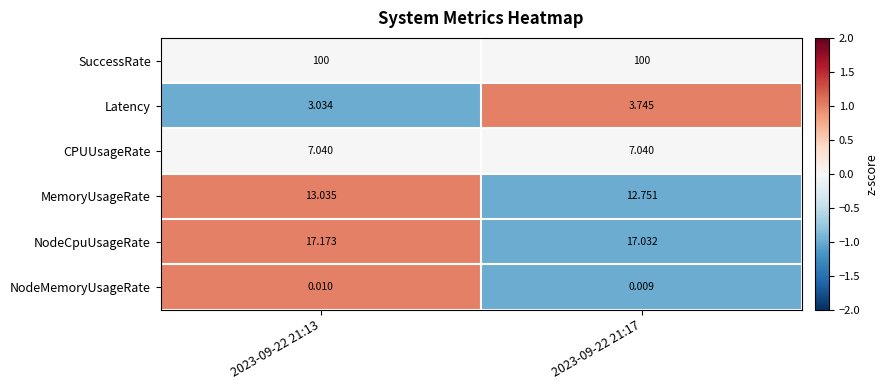

What is the greatest value displayed?

100.0